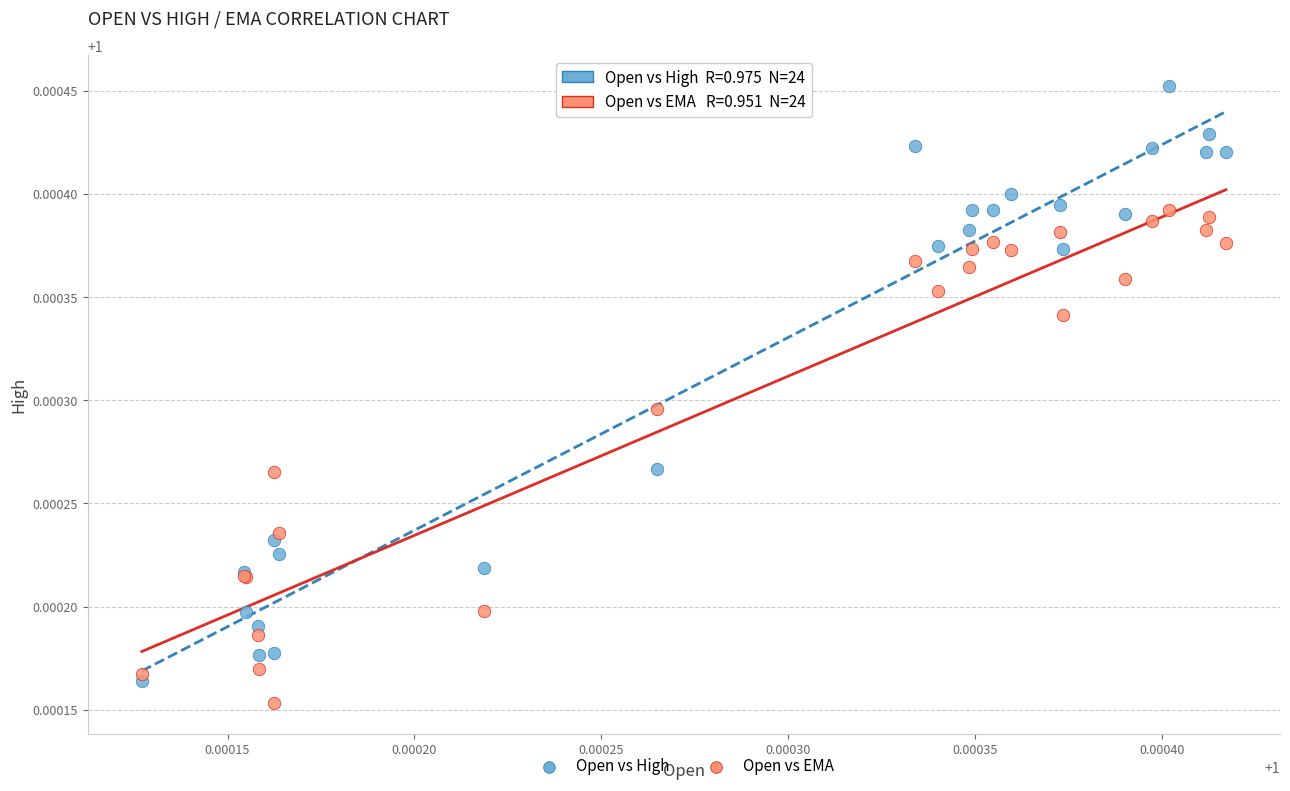

Which series reaches the maximum Y coordinate?

Open vs High